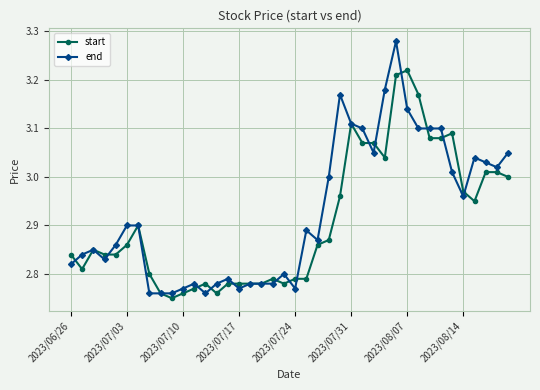

List the series in order of their peak value, highest first.

end, start